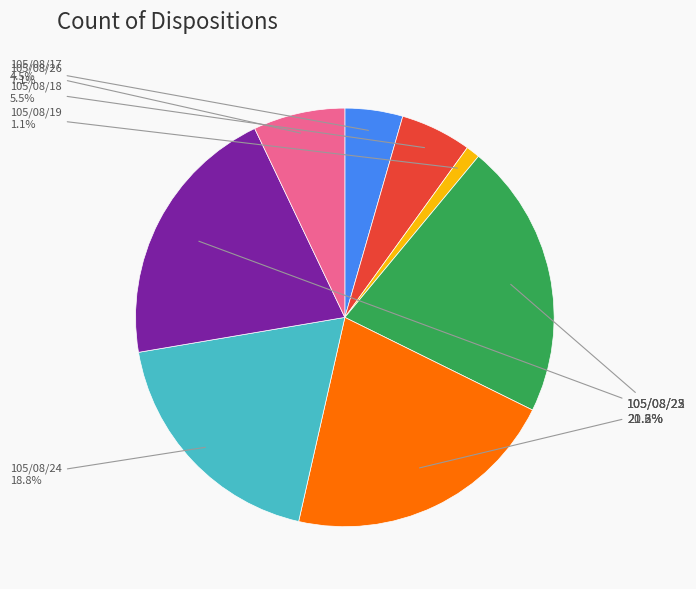

Which slice is the smallest?

105/08/19